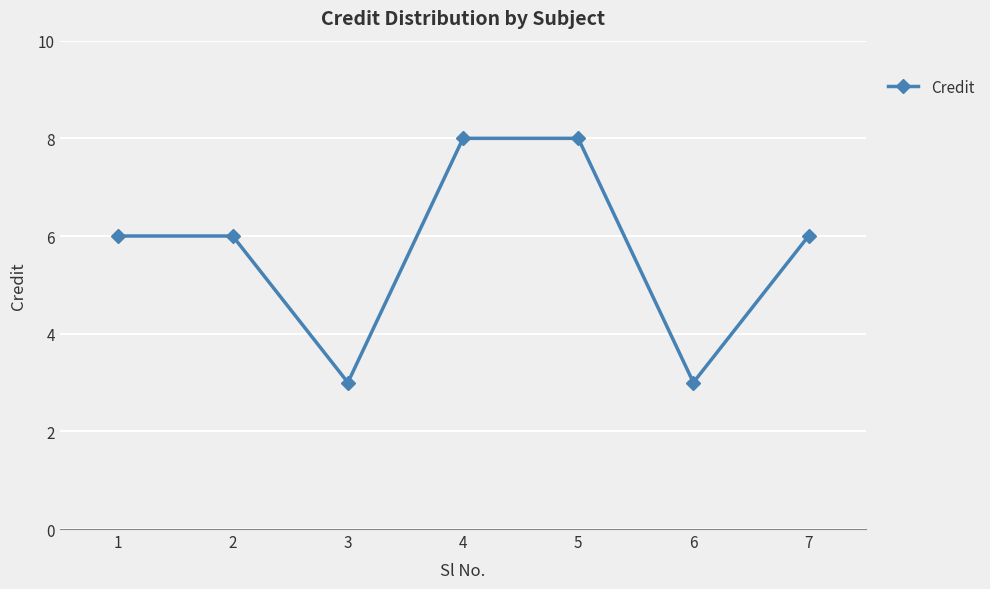

At which category does the data reach its first local valley?

3